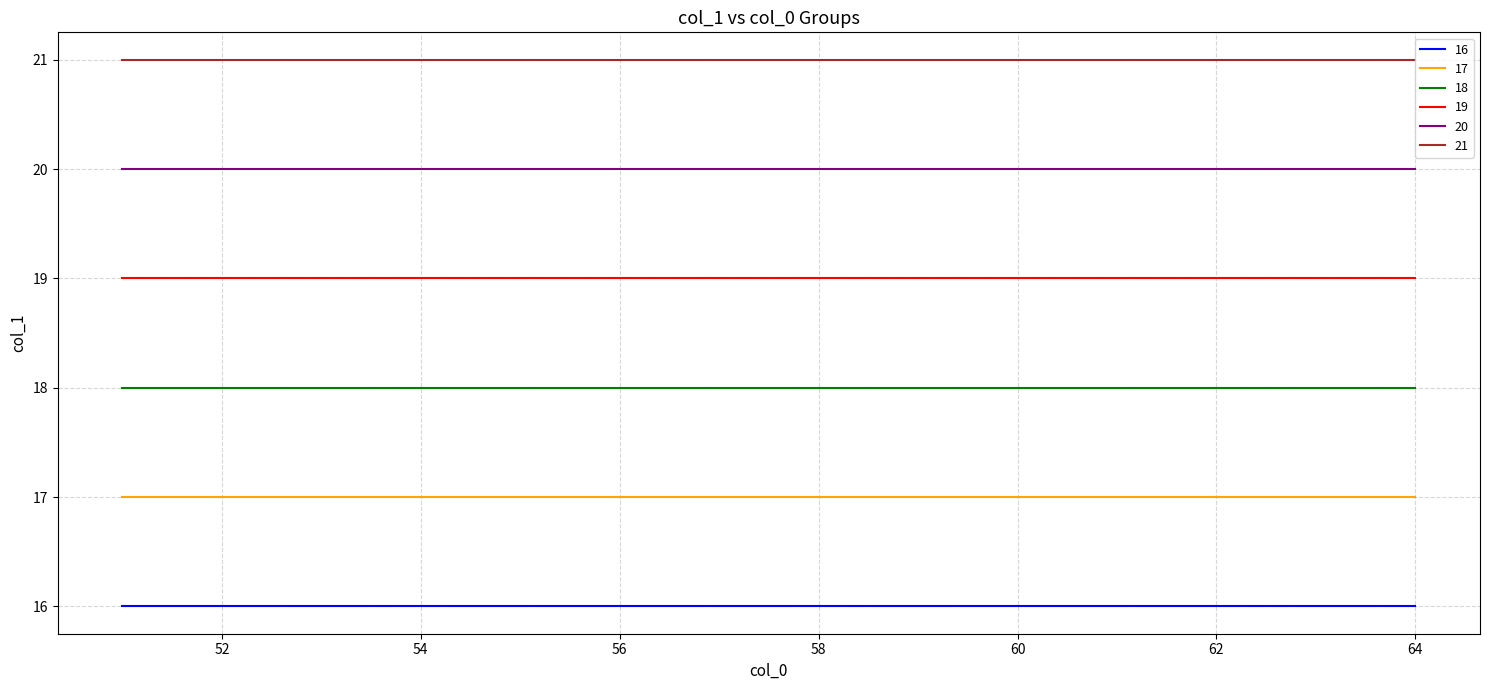

The col_1 by col_0=55 series shows 9 at 52. True or false?

False